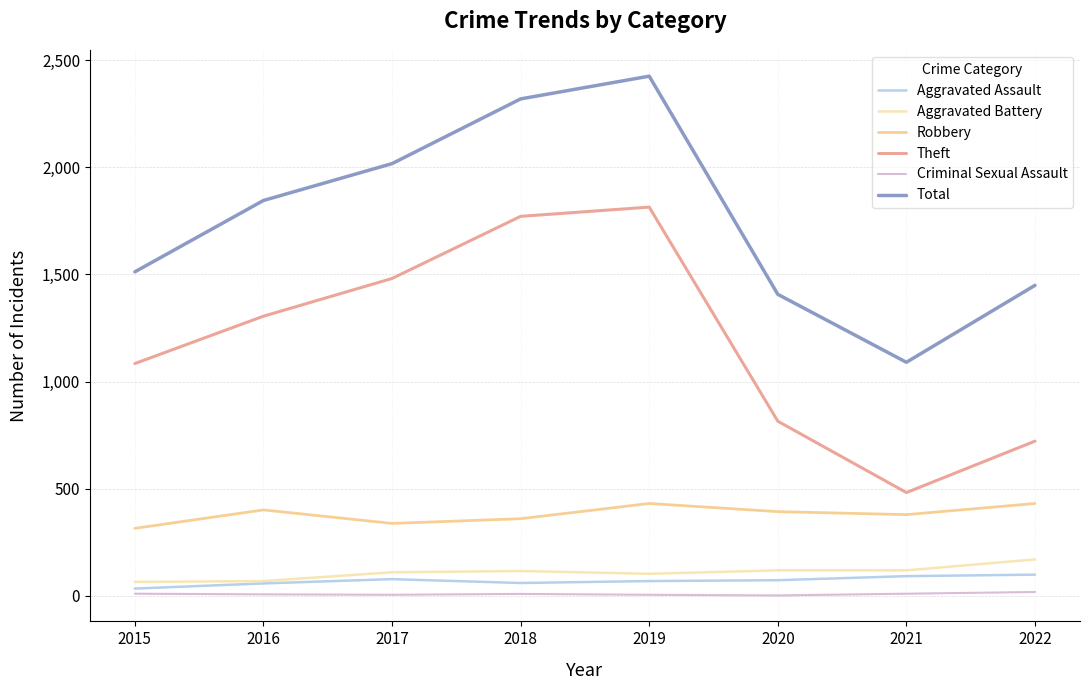

True or false: Theft and Criminal Sexual Assault cross at least once.

False